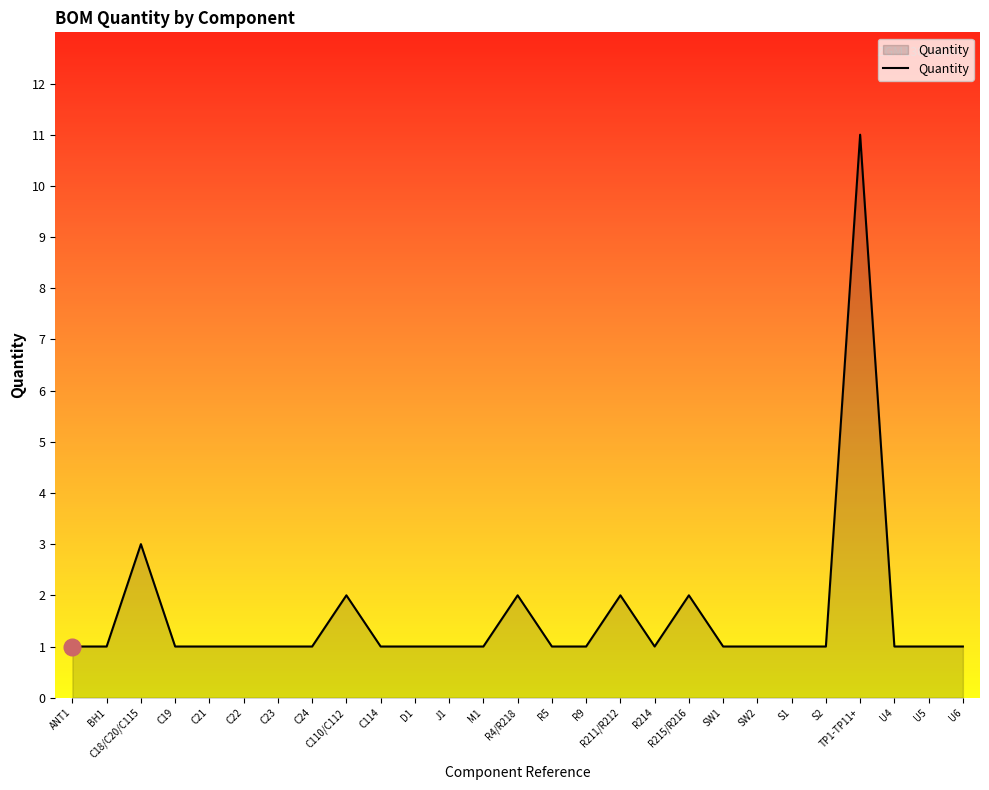

Which category has the highest value across all series?

TP1-TP11+